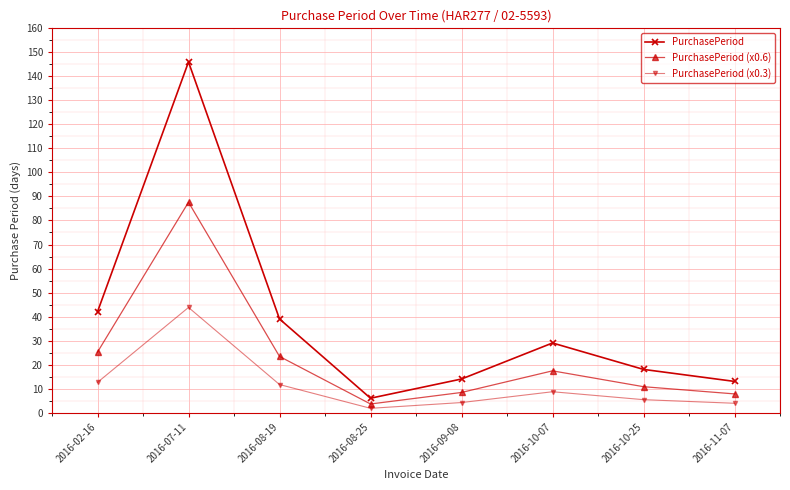

How many lines are shown in the chart?

3